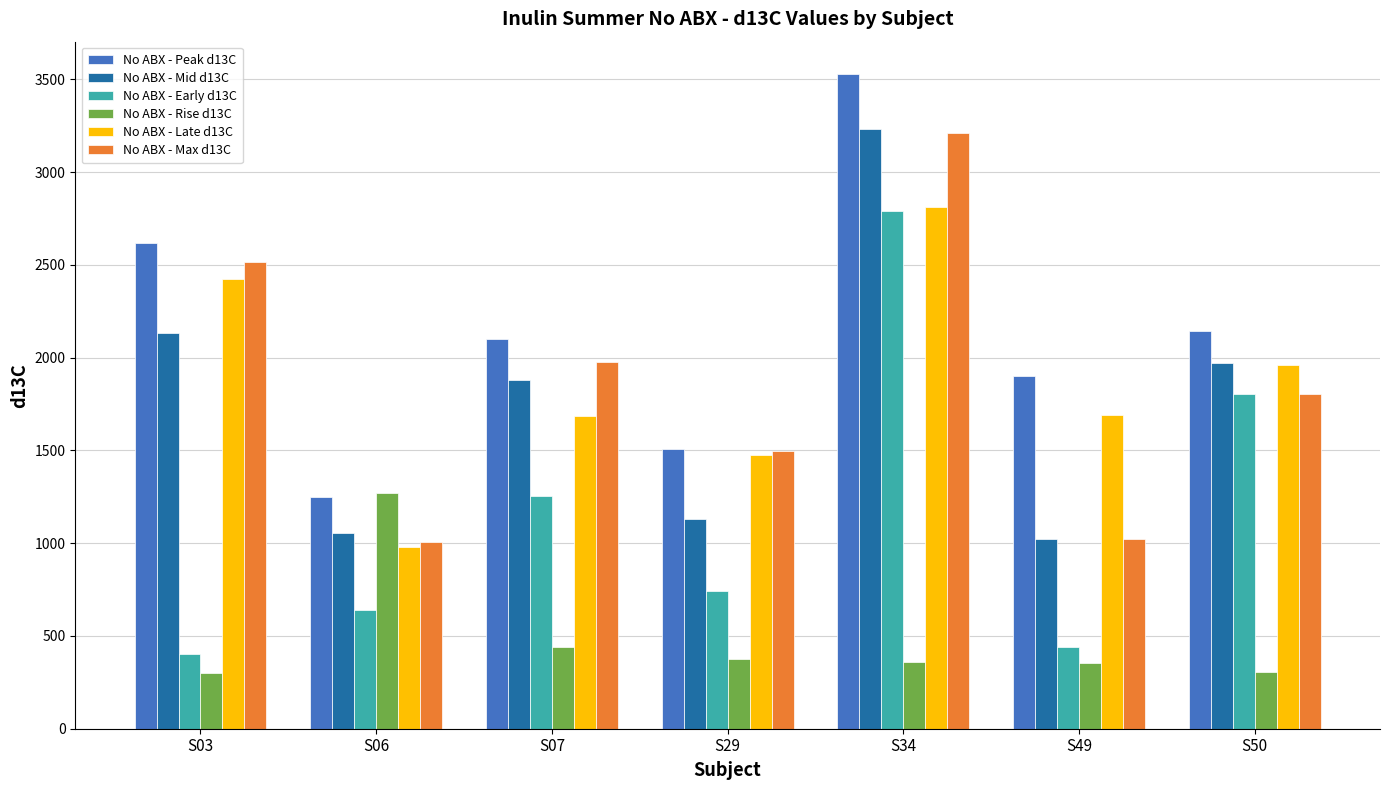

Read the No ABX - Max d13C value at S50.

1805.2